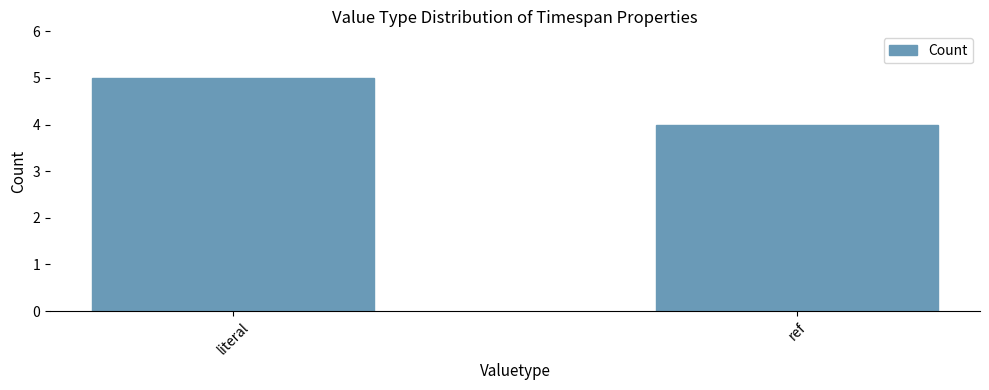

Is it true that the value at ref is 7?

False